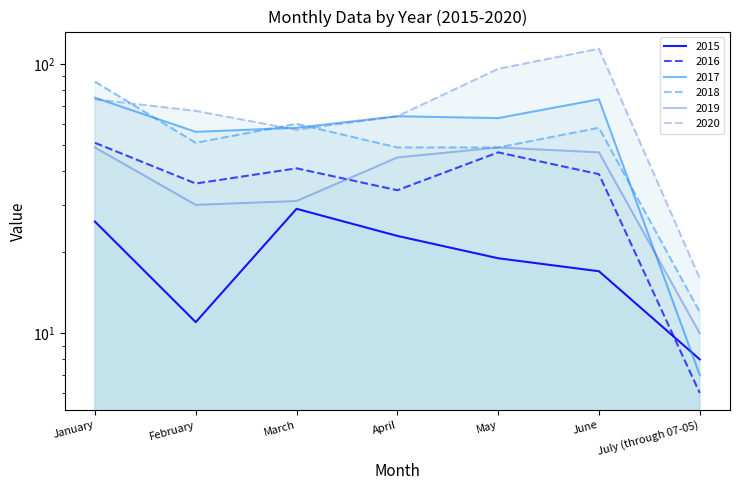

How many lines are shown in the chart?

6